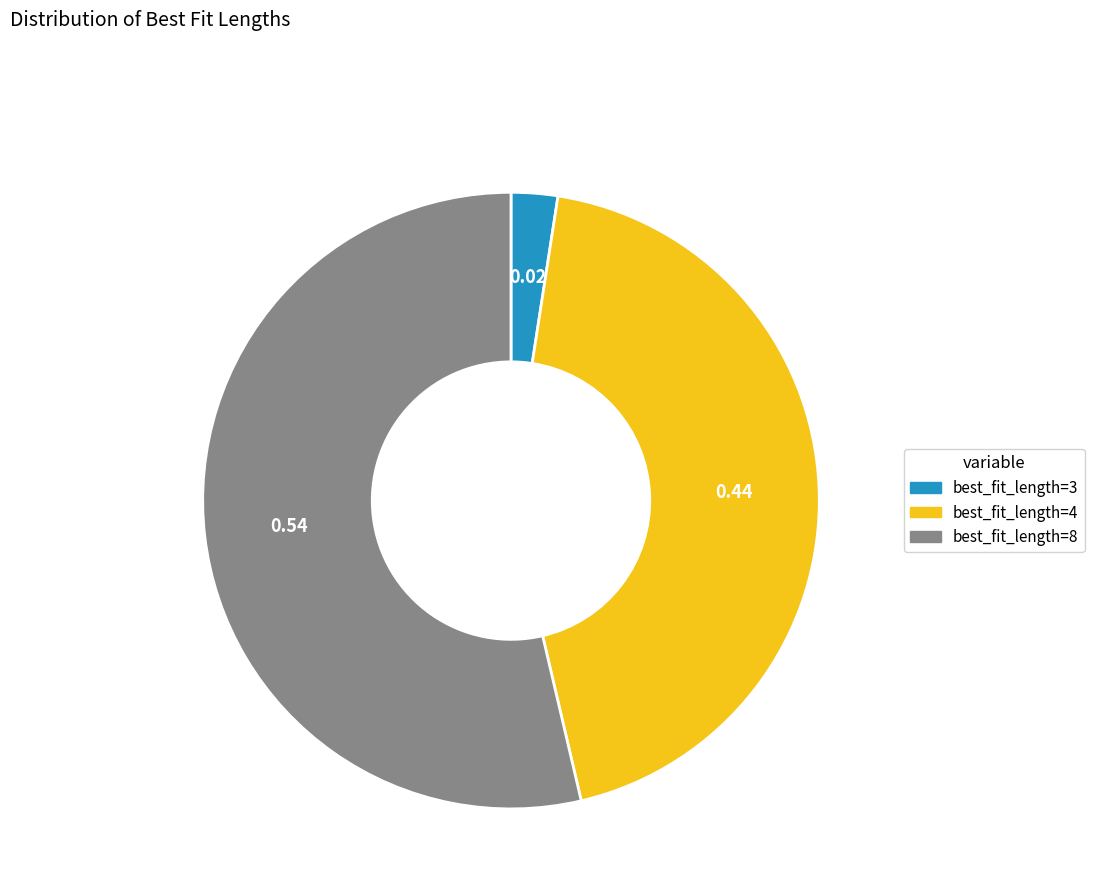

Which has a higher value, best_fit_length=8 or best_fit_length=3?

best_fit_length=8